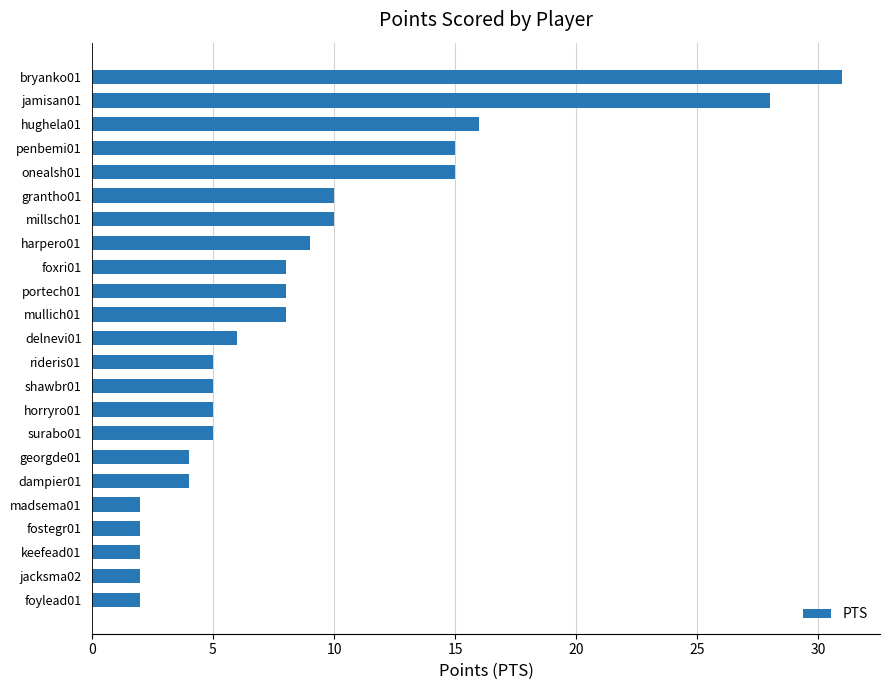

How many data points does each series have?

23